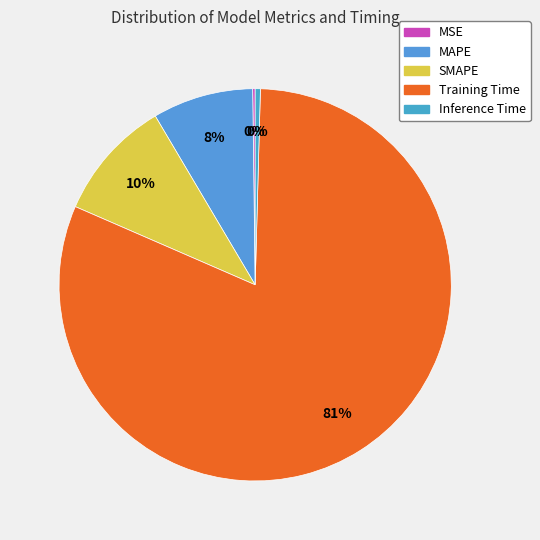

The Training Time slice represents 93% of the pie. True or false?

False